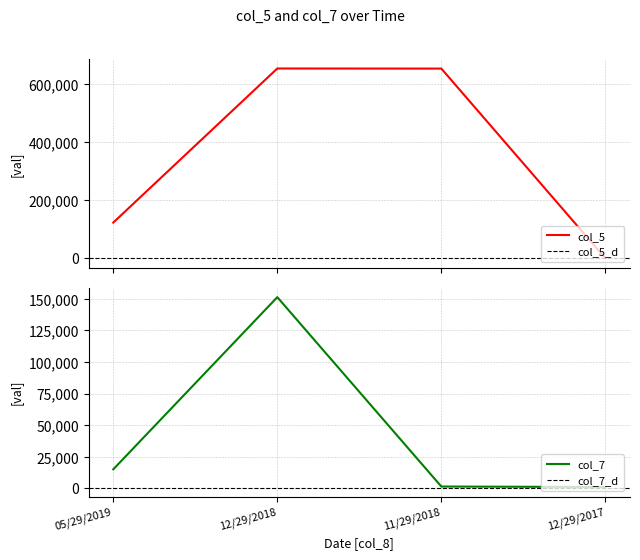

At which category is the sum across all series the highest?

12/29/2018